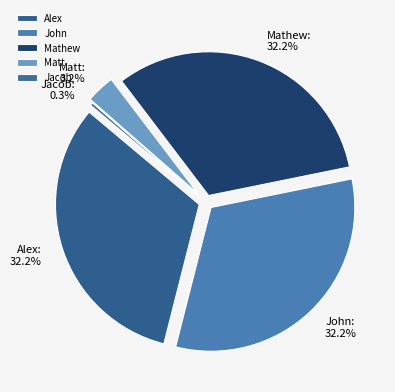

Count the number of slices in the pie.

5